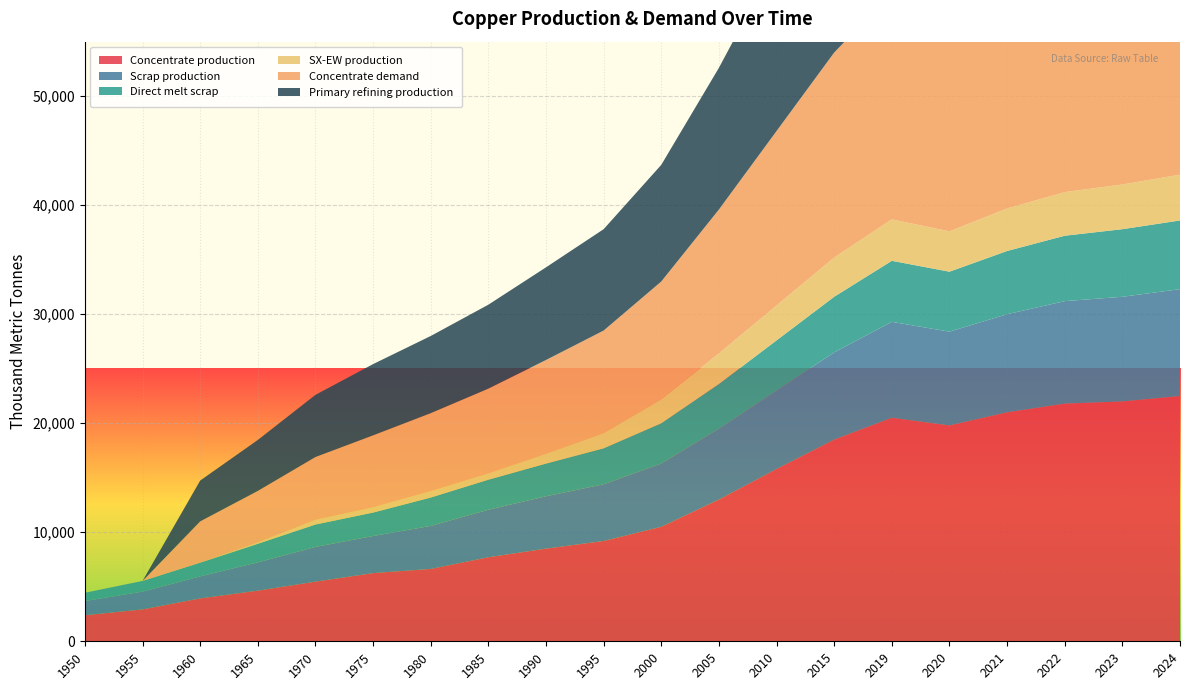

Reading left to right, transcribe all the data shown in this chart.

Concentrate production: 2385.7	2926.2	3933.3	4643.5	5470.3	6254.7	6636.1	7706.8	8500.0	9200.0	10500.0	13000.0	15800.0	18500.0	20500.0	19800.0	21000.0	21800.0	22000.0	22500.0
Scrap production: 1308.7	1627.9	2021.8	2593.1	3186.9	3401.8	3946.5	4360.8	4800.0	5200.0	5800.0	6500.0	7200.0	8000.0	8800.0	8600.0	9000.0	9400.0	9600.0	9800.0
Direct melt scrap: 756.1	981.9	1257.2	1705.9	2053.6	2150.8	2603.1	2753.6	3000.0	3300.0	3700.0	4100.0	4600.0	5100.0	5600.0	5500.0	5800.0	6000.0	6200.0	6300.0
SX-EW production: 0.0	0.0	0.0	125.5	429.7	480.3	590.9	581.2	900.0	1400.0	2200.0	2800.0	3200.0	3600.0	3800.0	3700.0	3900.0	4000.0	4100.0	4200.0
Concentrate demand: 0.0	0.0	3784.0	4723.2	5760.6	6601.9	7149.1	7774.8	8600.0	9400.0	10800.0	13200.0	16000.0	18800.0	20800.0	20000.0	21300.0	22100.0	22300.0	22800.0
Primary refining production: 0.0	0.0	3746.1	4675.9	5703.0	6535.9	7077.6	7697.0	8500.0	9300.0	10700.0	13000.0	15700.0	18200.0	20200.0	19500.0	20700.0	21500.0	21700.0	22200.0